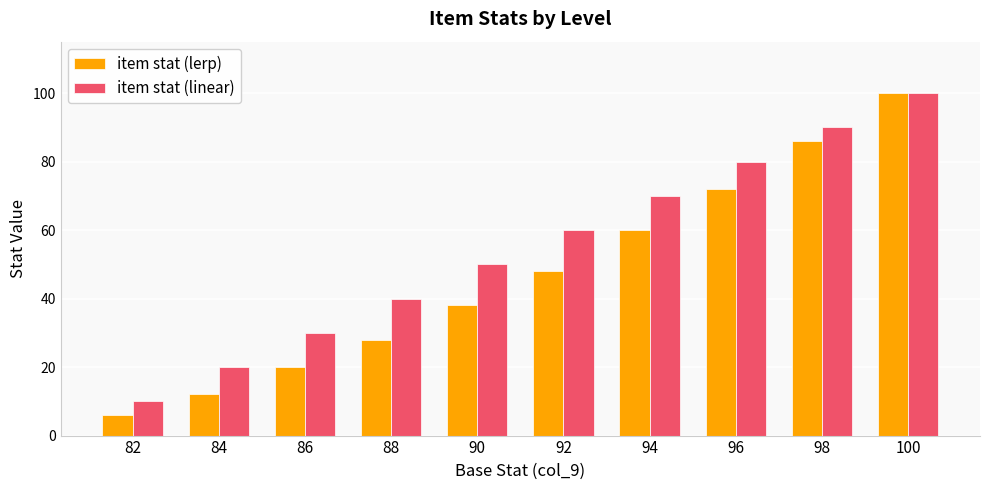

How many distinct data groups are displayed?

2